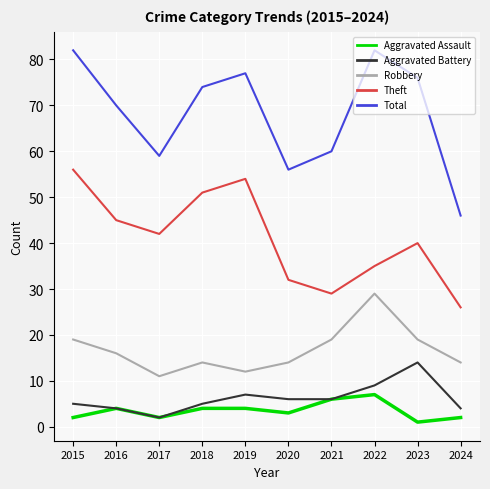

Where is the first local maximum for Aggravated Assault?

2016